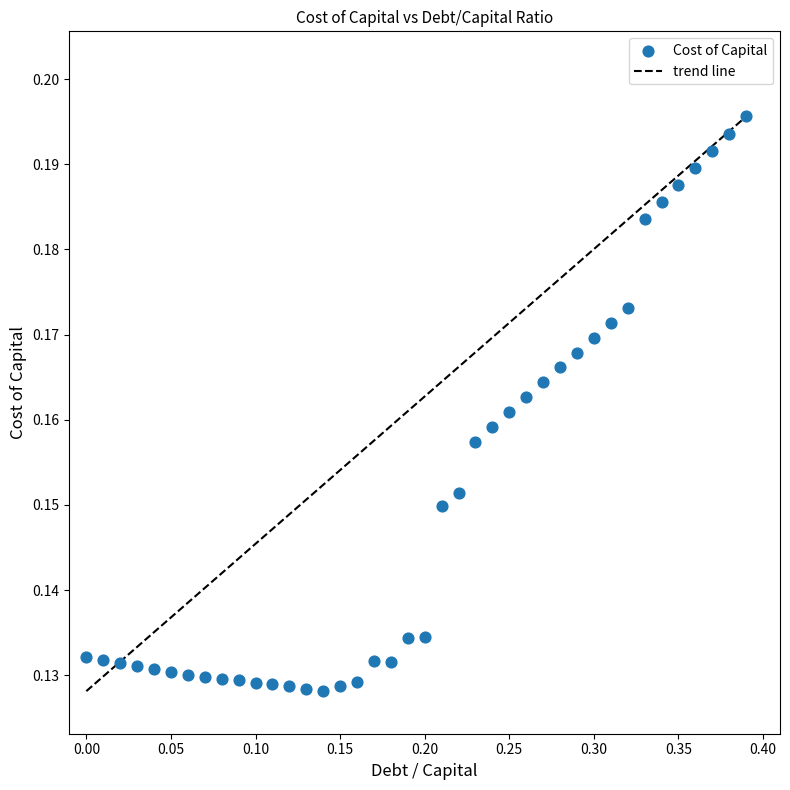

What is the range of X values (max minus min)?

0.4